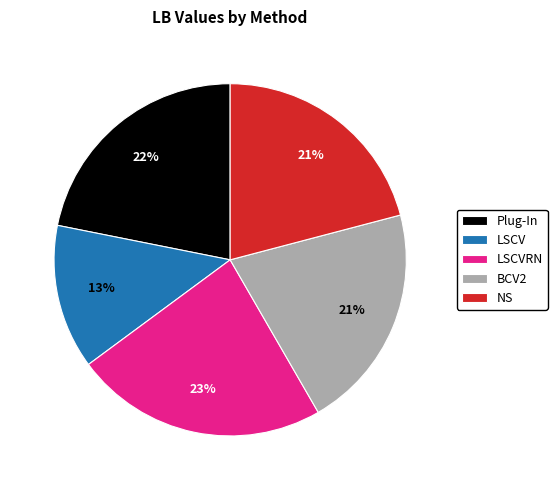

Is it true that NS is 21% of the pie?

True